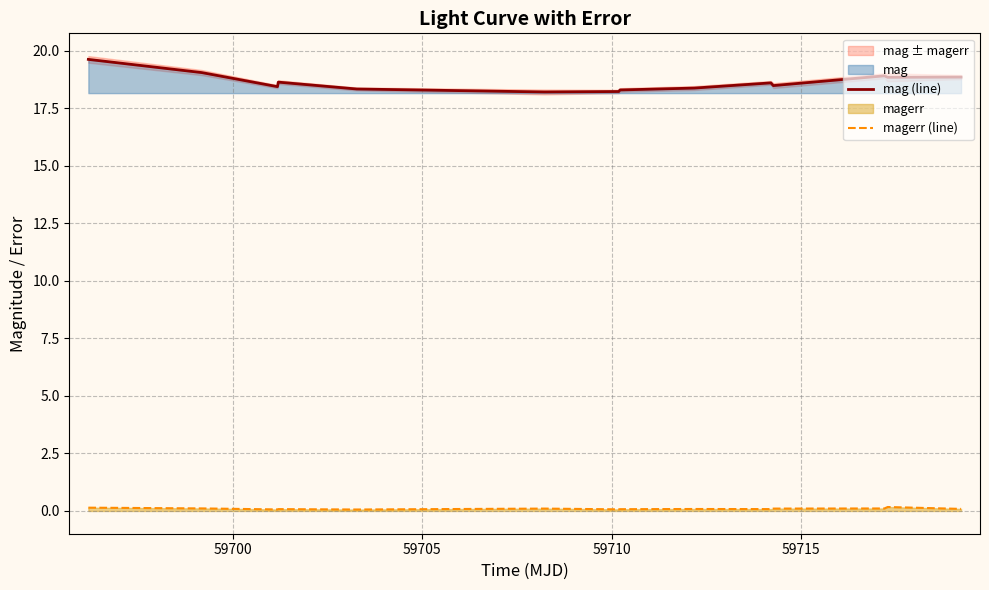

In mag (line), how many points are higher than both neighbors (excluding endpoints)?

3